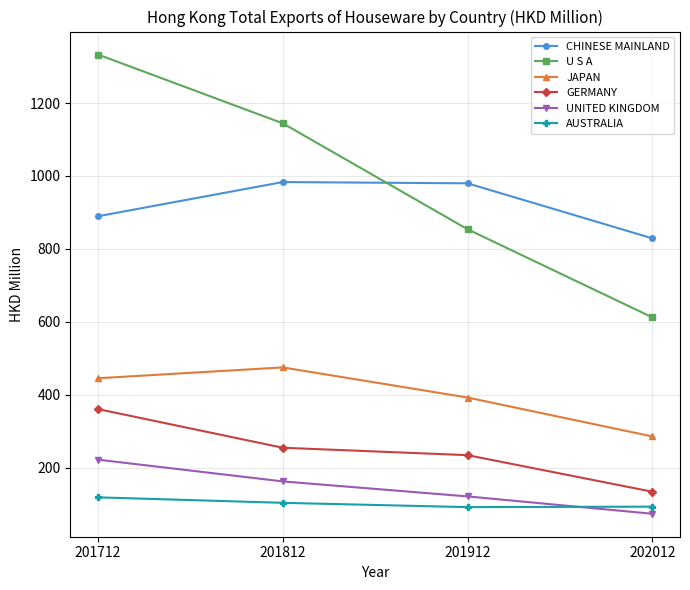

Rank the series at 201812 from lowest to highest value.

AUSTRALIA, UNITED KINGDOM, GERMANY, JAPAN, CHINESE MAINLAND, U S A